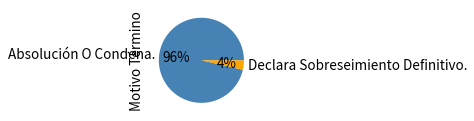

Do Declara Sobreseimiento Definitivo. and Absolución O Condena. together represent more than half of the pie?

Yes